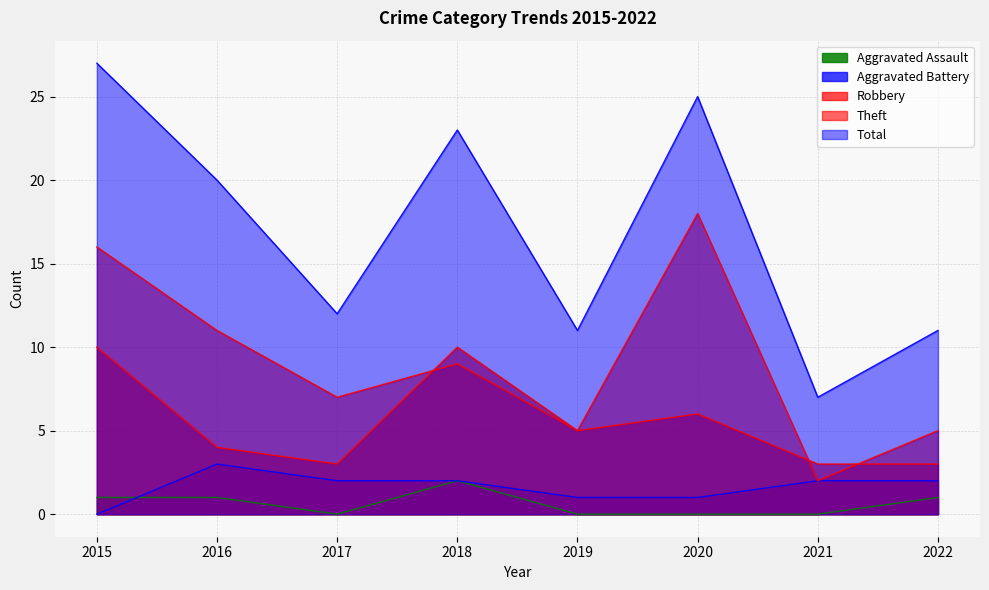

What is the sum of all Aggravated Battery values?

13